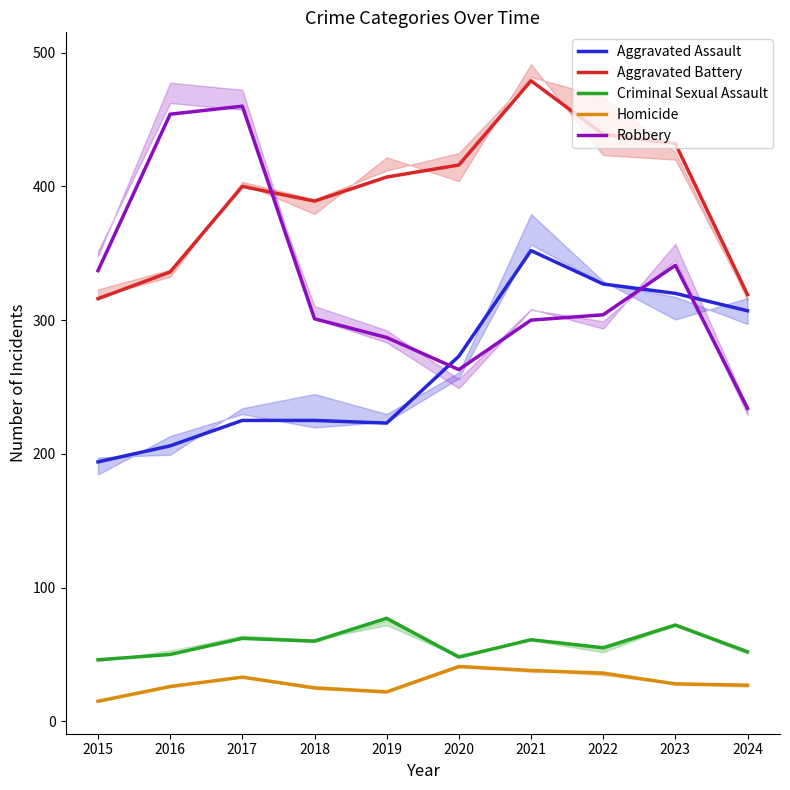

What is the difference between the maximum and minimum values in the Aggravated Assault series?

158